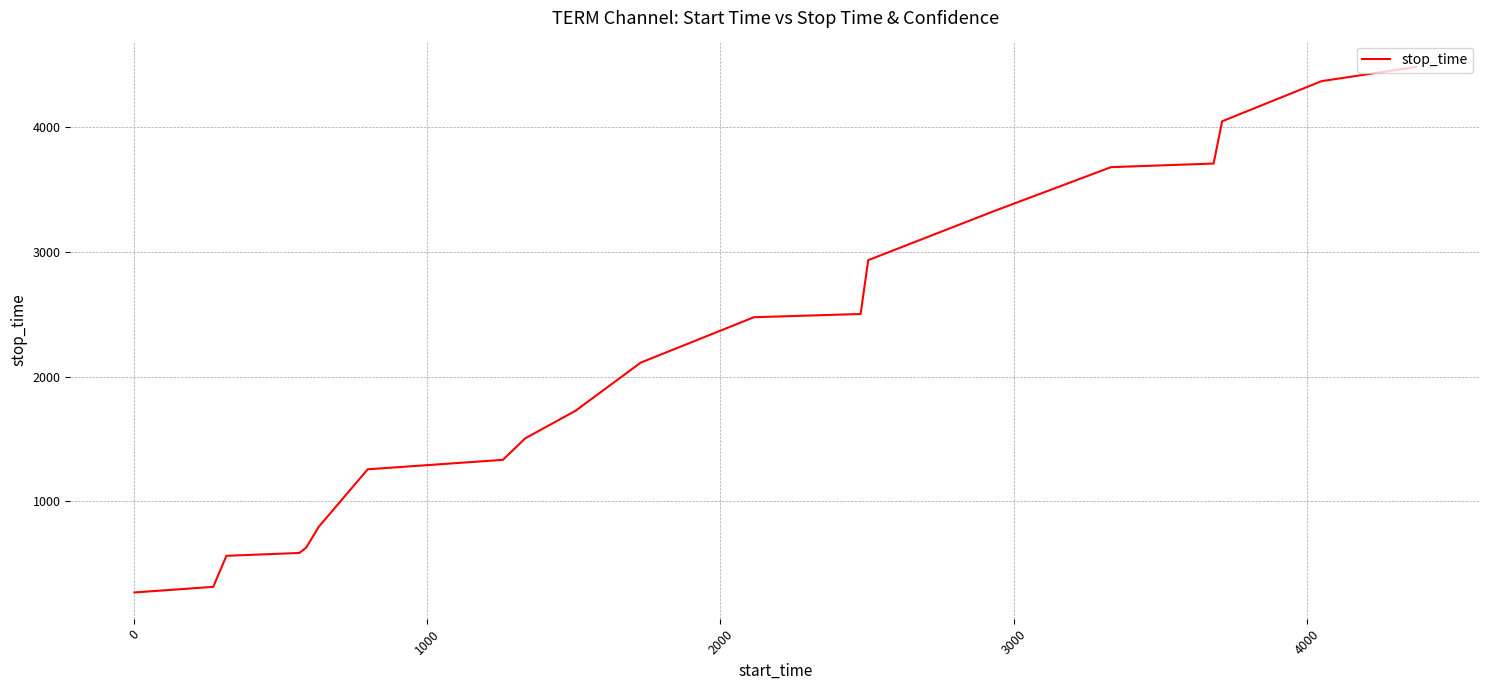

How many series are shown in this chart?

1